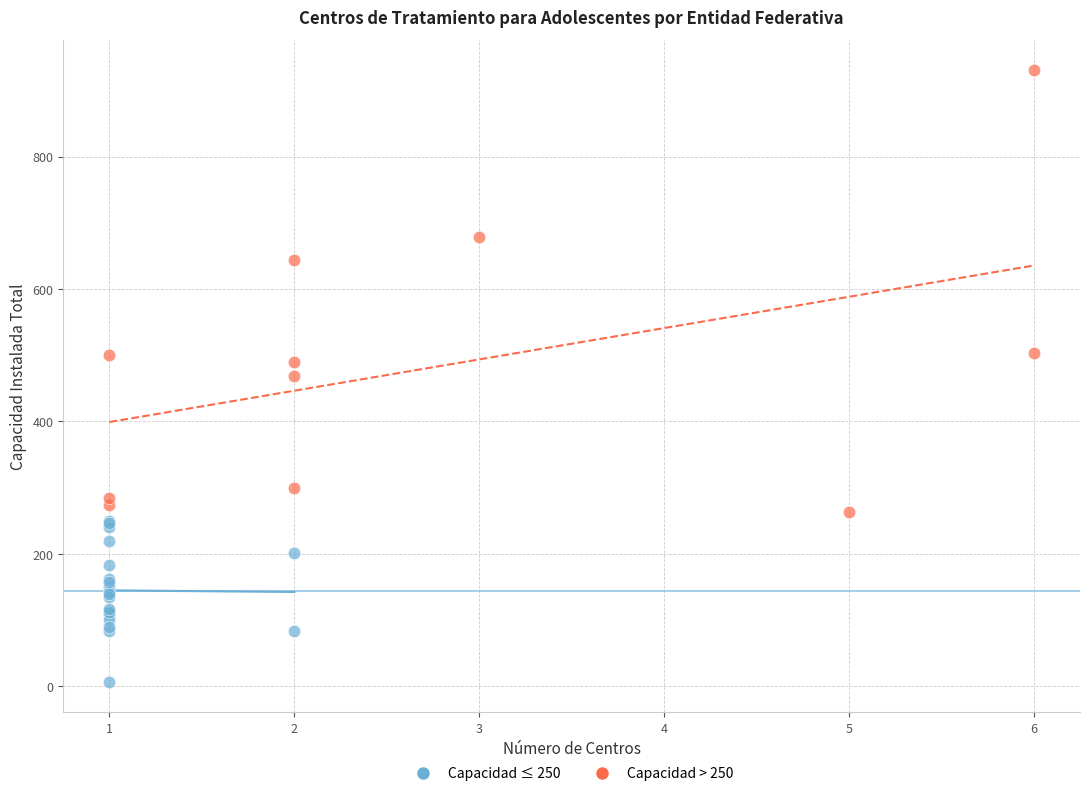

Which series has the widest spread of Y values?

Capacidad > 250